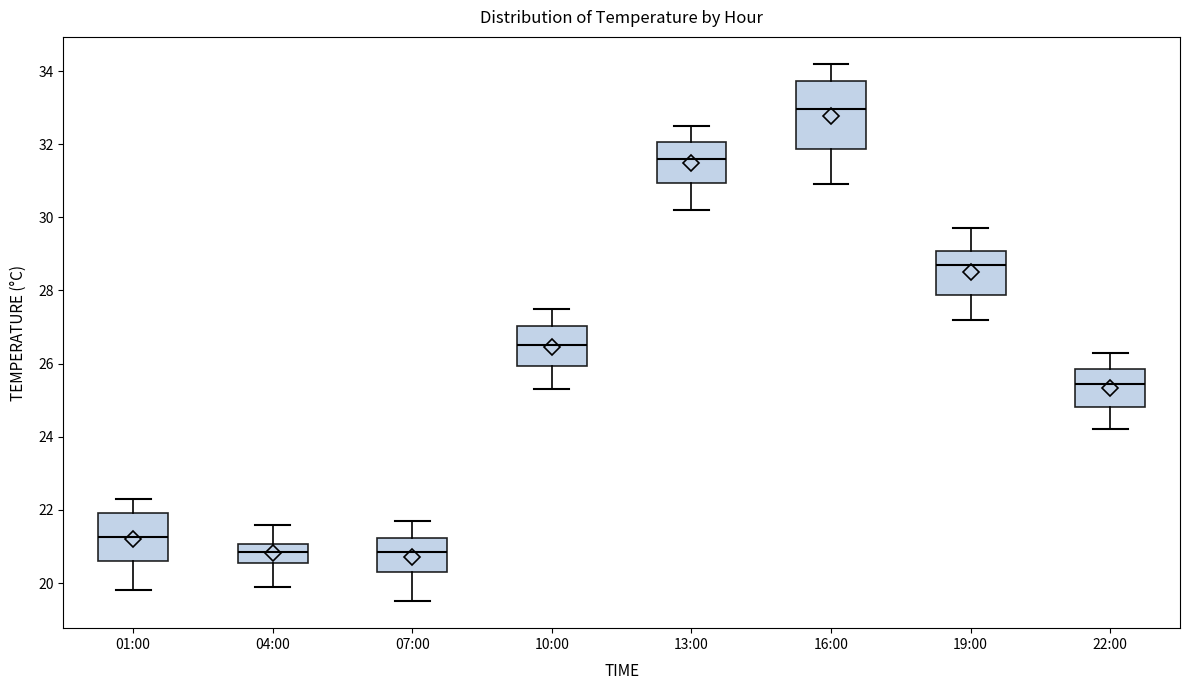

Which box's median line is the highest?

16:00